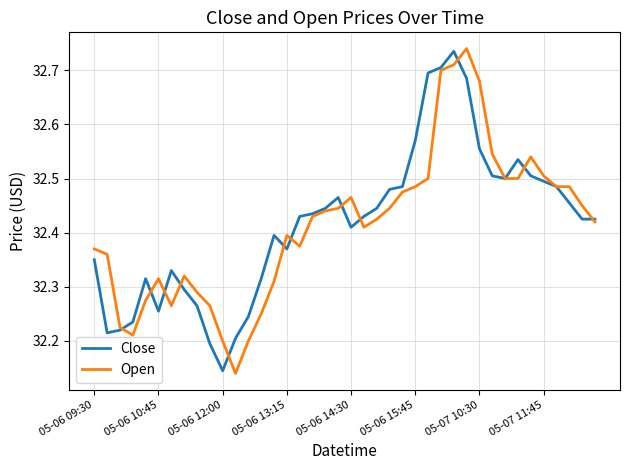

Which series has the widest spread of values?

Open